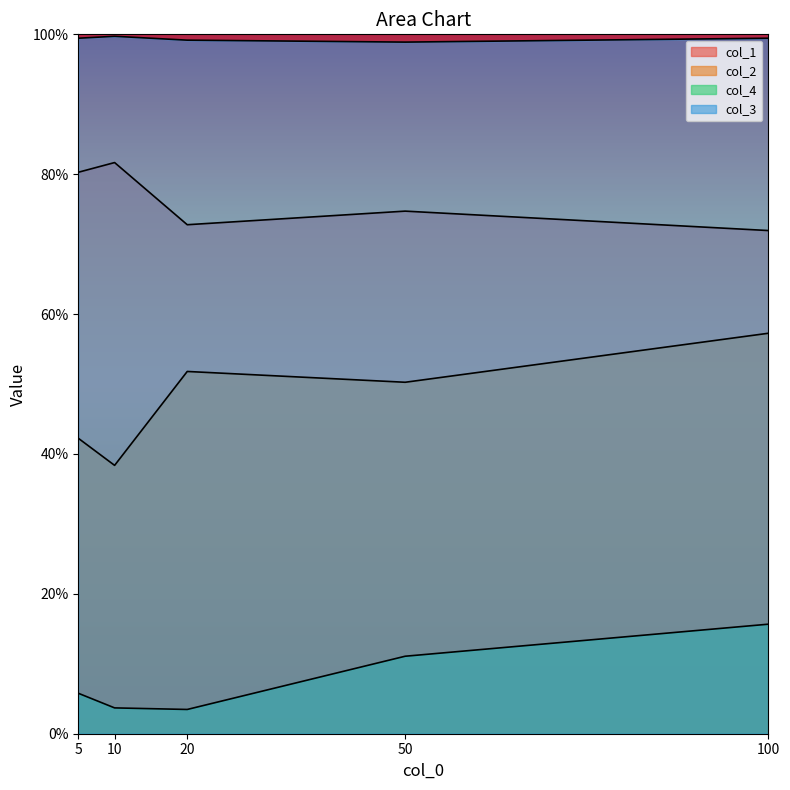

Read the col_2 value at 10.

0.4